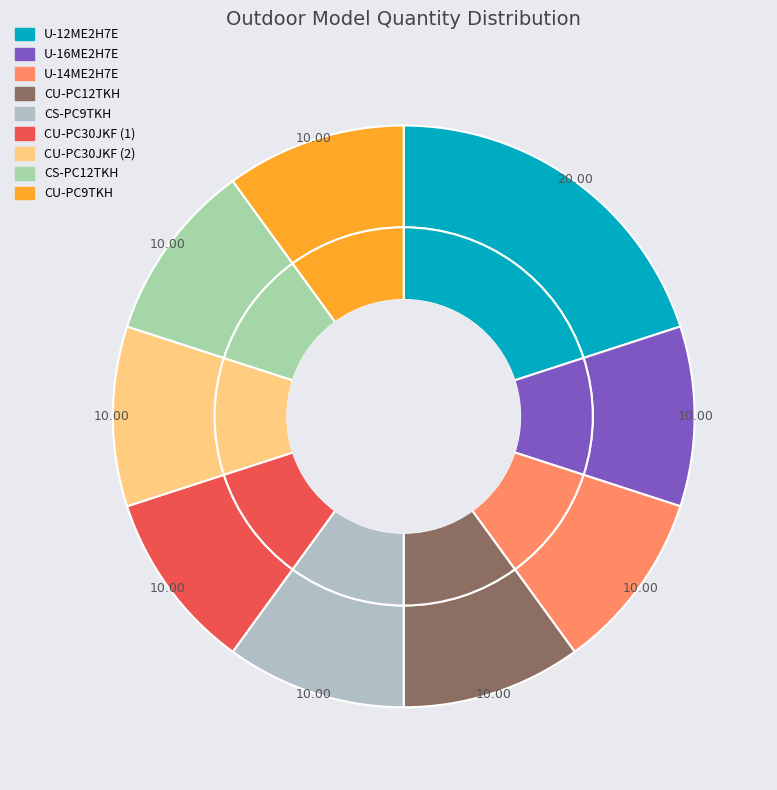

Do U-12ME2H7E and U-14ME2H7E together represent more than half of the pie?

No